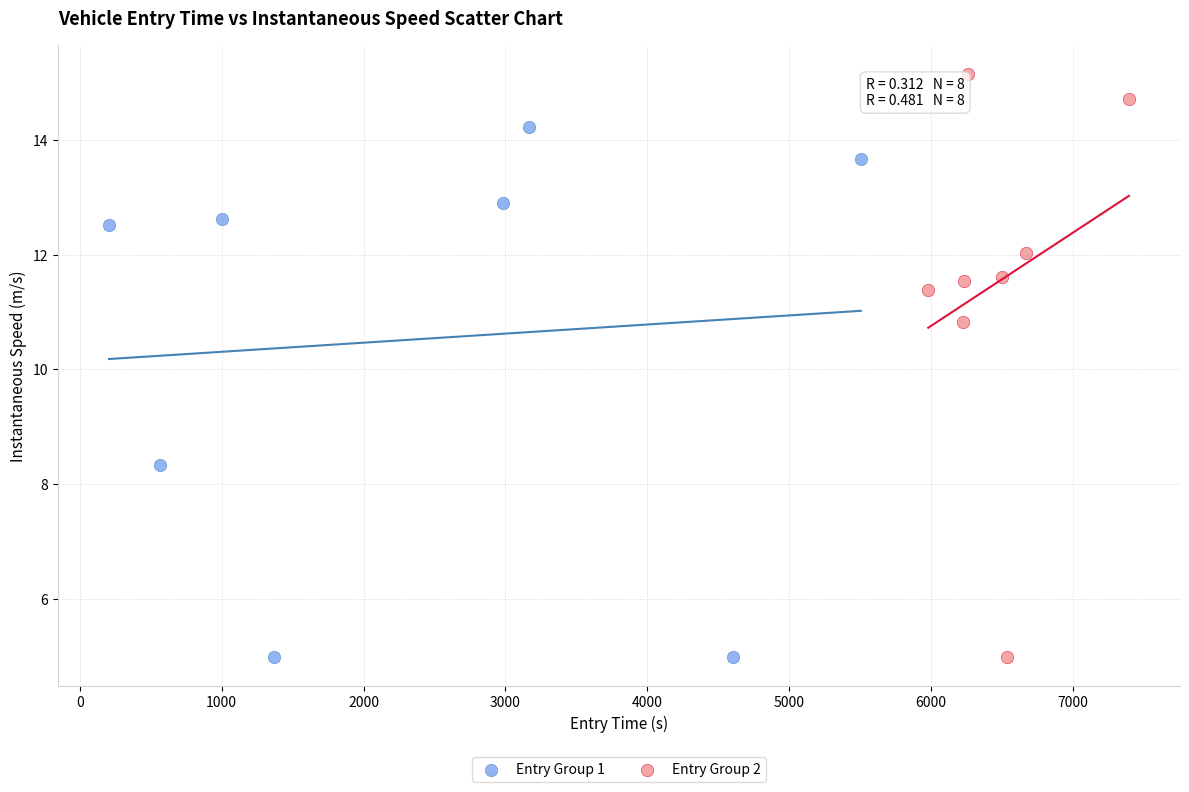

Which series contains the highest Y value?

Entry Group 2